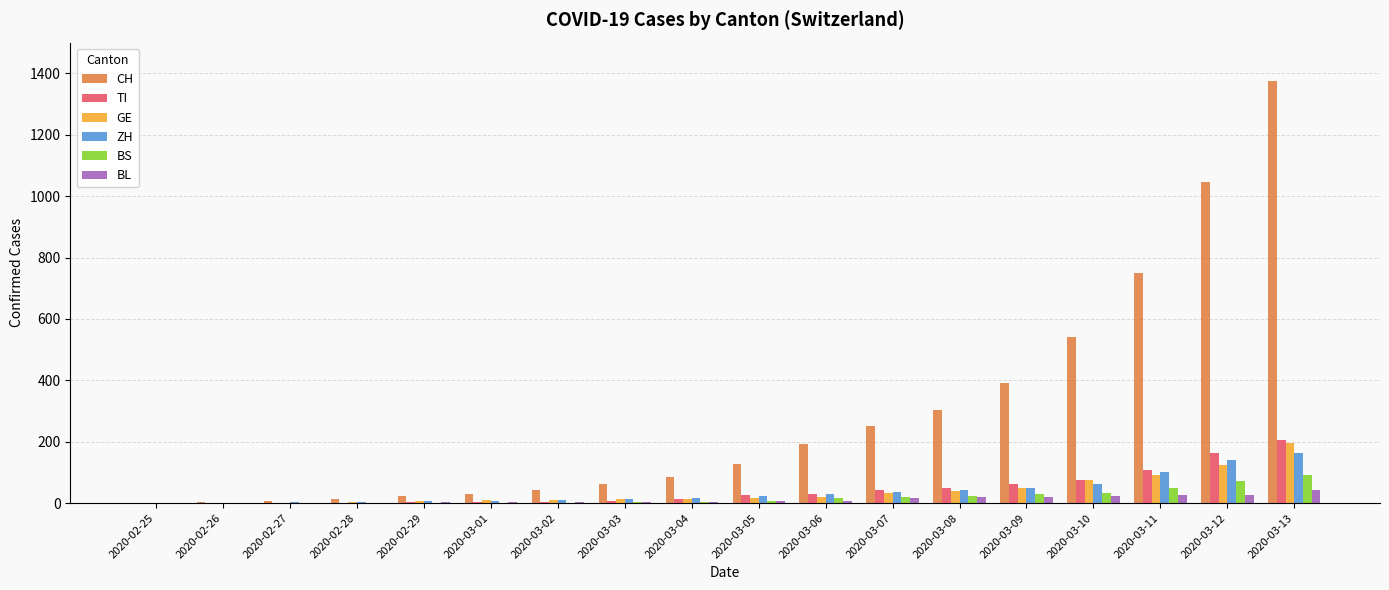

What is the greatest value displayed?

1374